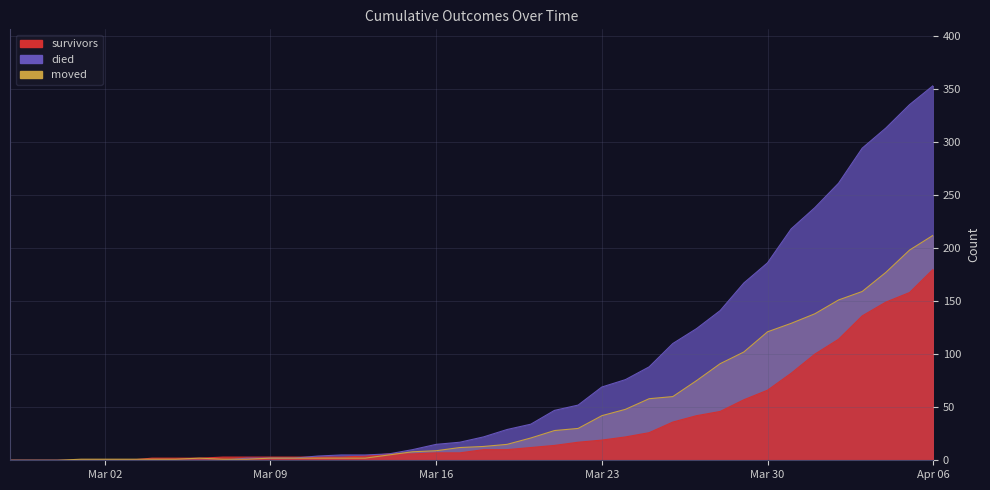

What is the label of the 35th point from the right?

2020-03-03